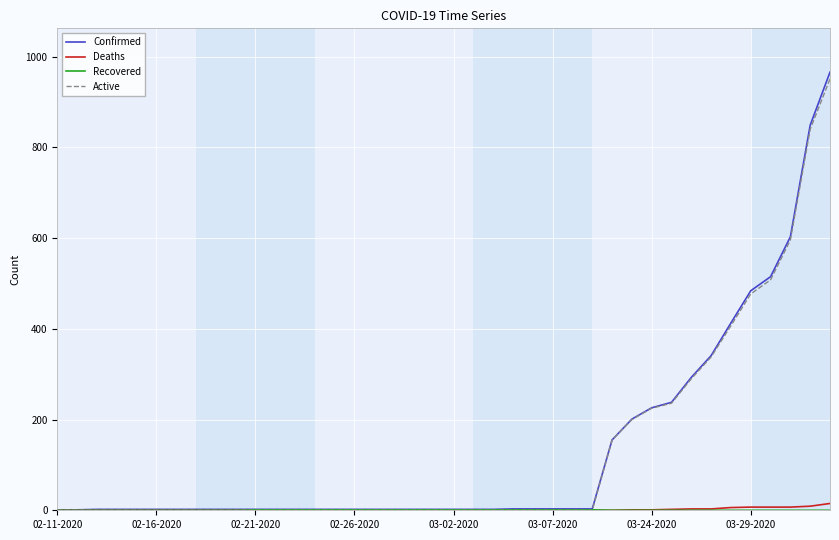

What is the greatest value displayed?

966